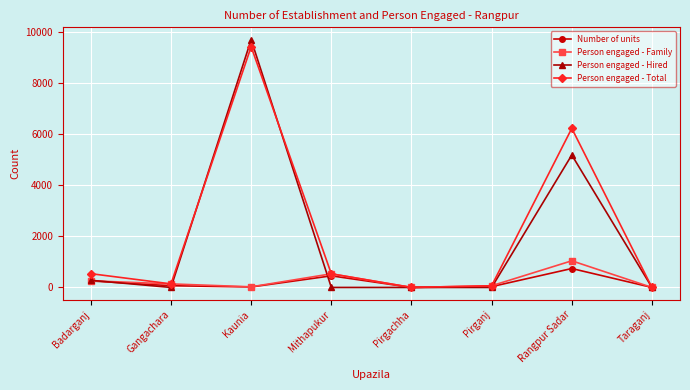

At how many categories does at least one series exceed 5976?

2